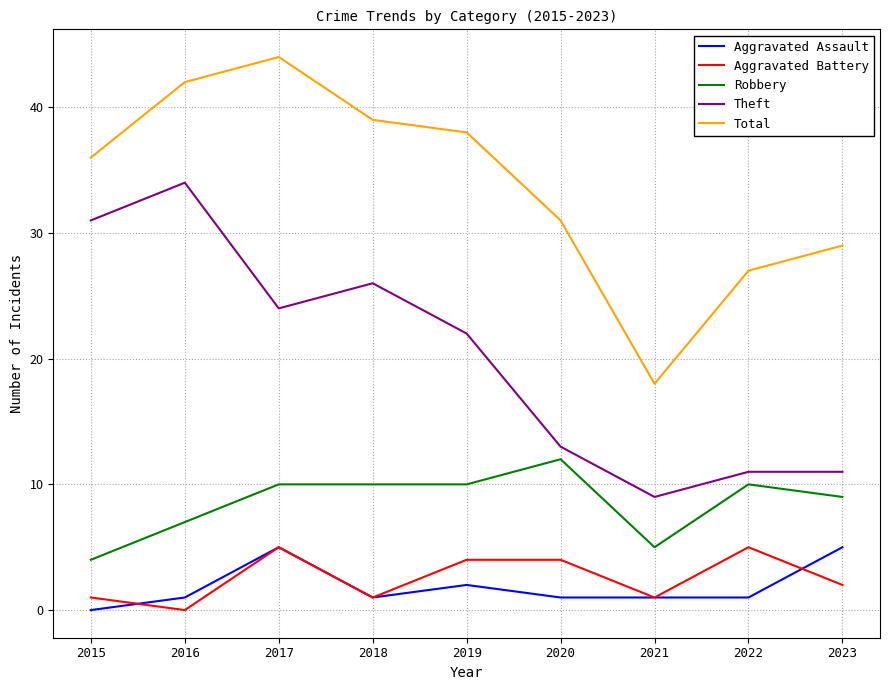

Read the Robbery value at 2023.

9